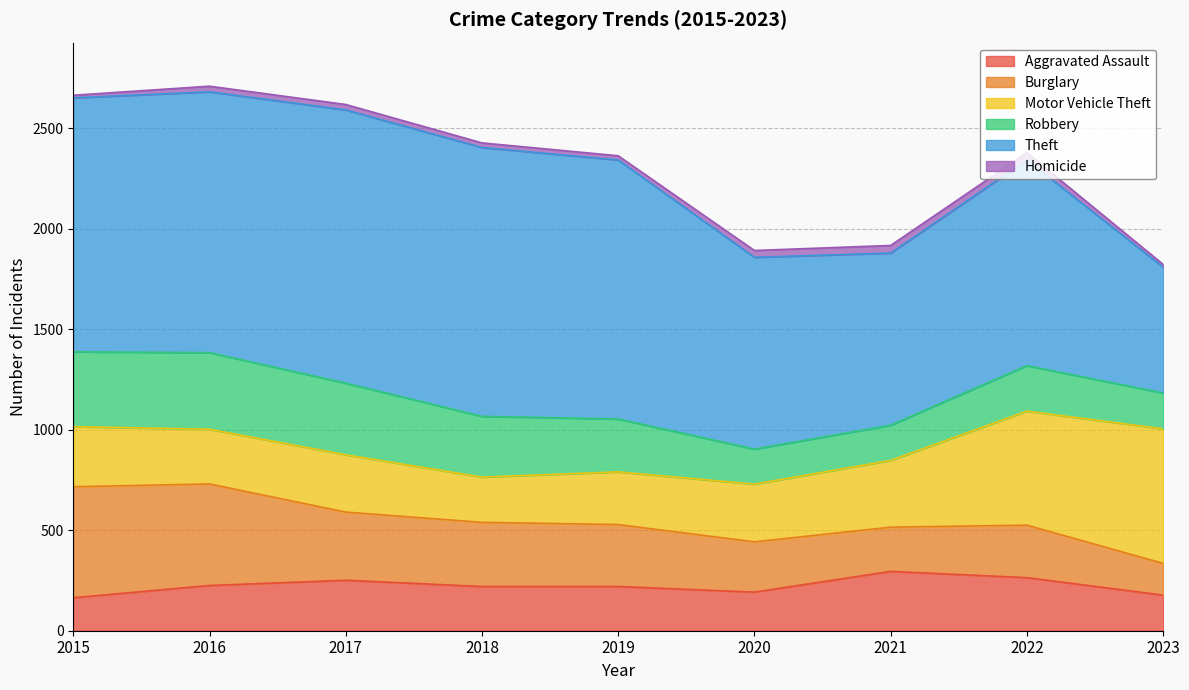

Reading right to left, extract all data points from this chart.

Aggravated Assault: 2023=177	2022=264	2021=295	2020=192	2019=220	2018=220	2017=251	2016=225	2015=164
Burglary: 2023=158	2022=261	2021=220	2020=250	2019=308	2018=319	2017=339	2016=505	2015=552
Motor Vehicle Theft: 2023=669	2022=567	2021=332	2020=287	2019=262	2018=225	2017=285	2016=272	2015=299
Robbery: 2023=178	2022=226	2021=175	2020=174	2019=263	2018=302	2017=356	2016=381	2015=372
Theft: 2023=626	2022=1023	2021=856	2020=954	2019=1288	2018=1337	2017=1359	2016=1297	2015=1263
Homicide: 2023=14	2022=36	2021=38	2020=34	2019=21	2018=23	2017=27	2016=28	2015=13